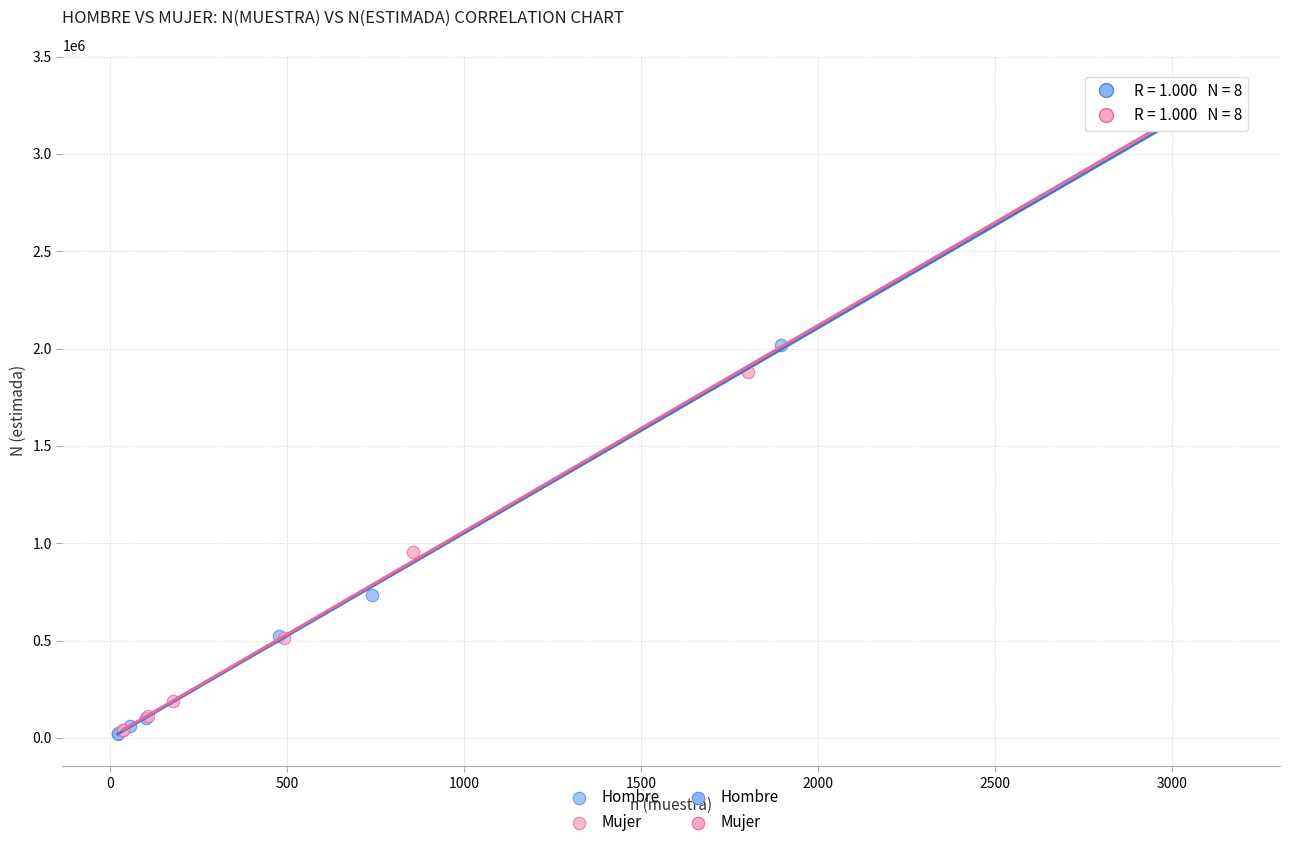

Which series has the widest spread of Y values?

Mujer